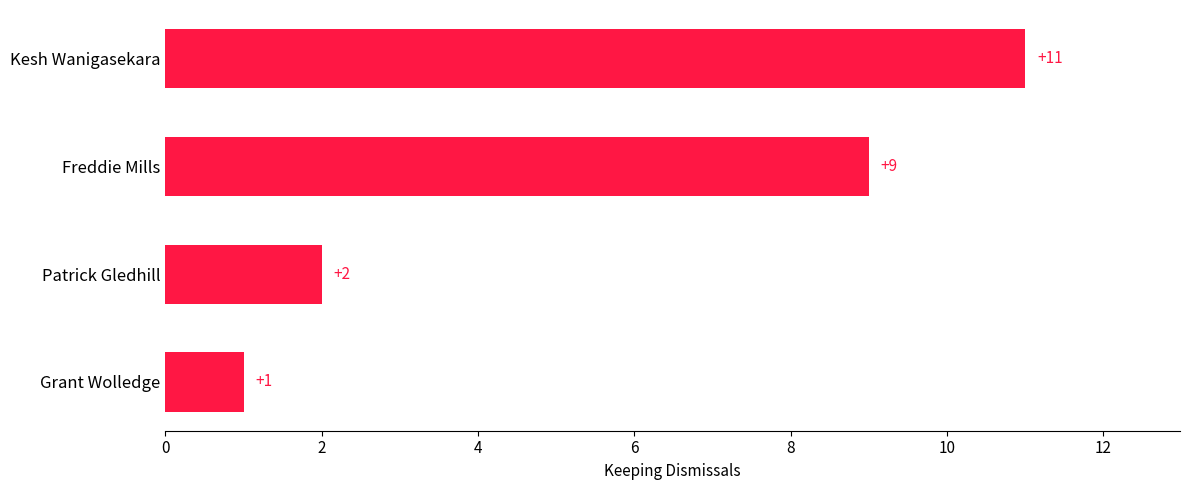

Reading top to bottom, list all the values displayed in this chart.

Kesh Wanigasekara=11	Freddie Mills=9	Patrick Gledhill=2	Grant Wolledge=1